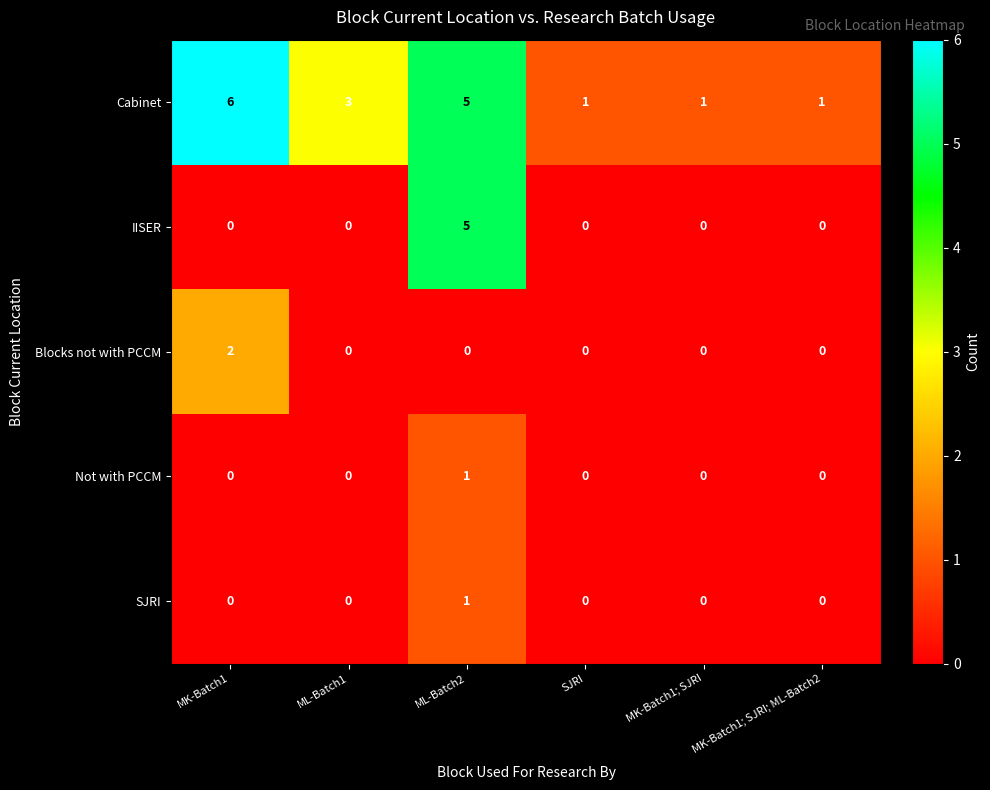

Which series changed the most between MK-Batch1 and MK-Batch1; SJRI; ML-Batch2?

Cabinet